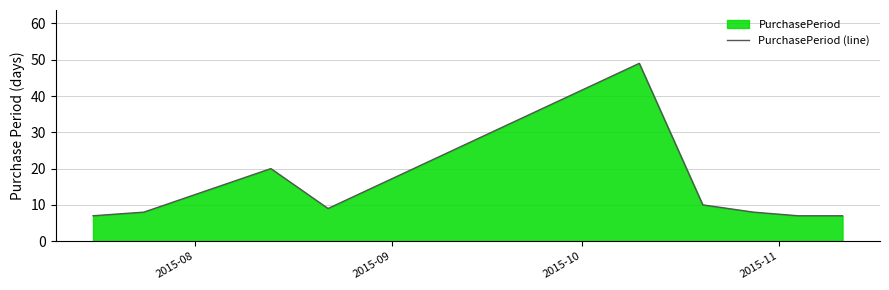

How many lines are shown in the chart?

1